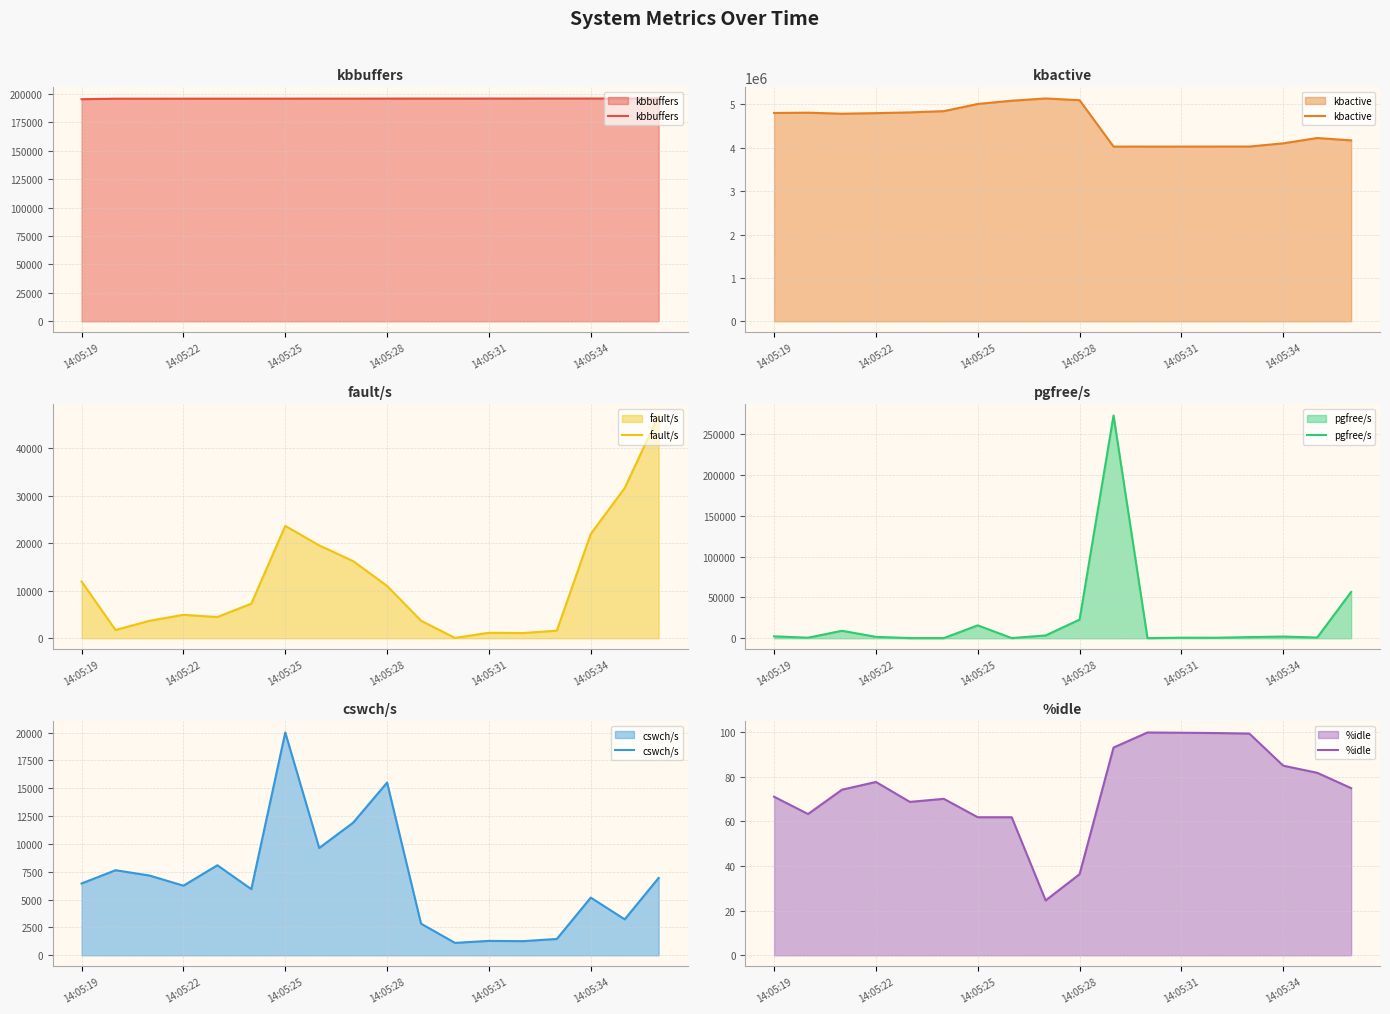

True or false: cswch/s has a value of 10425.3 at 17.

False